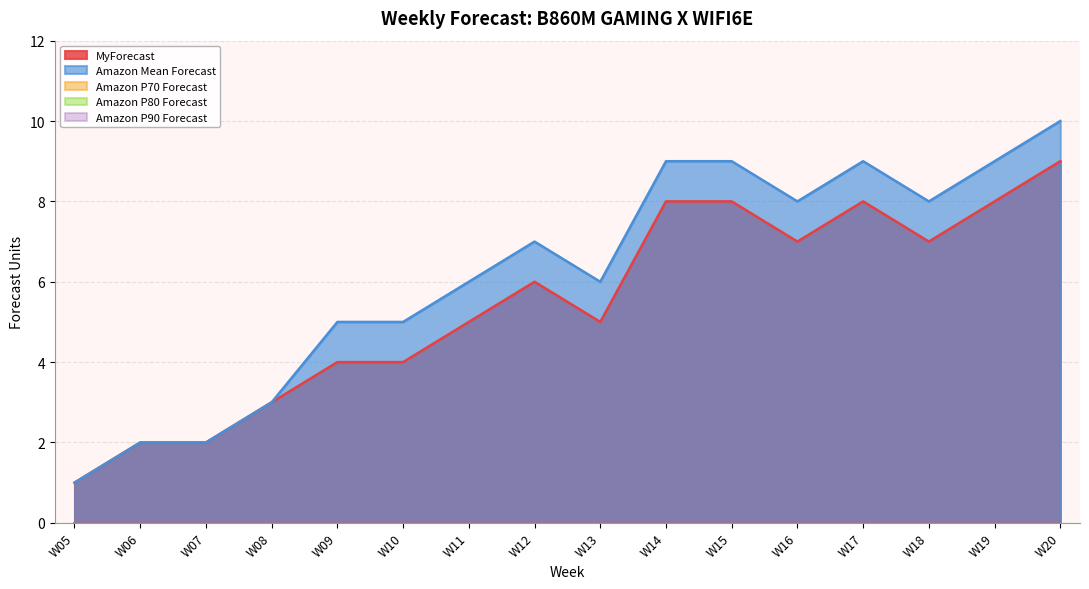

How many categories are shown in the chart?

16